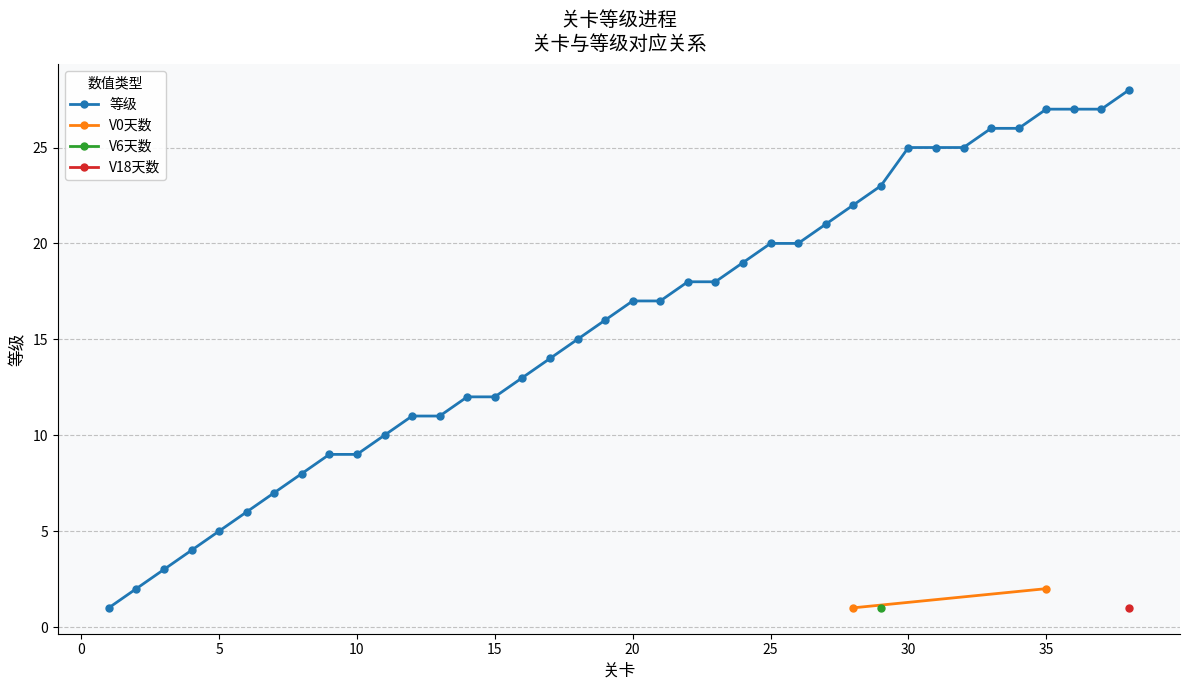

What is the maximum value for 等级?

28